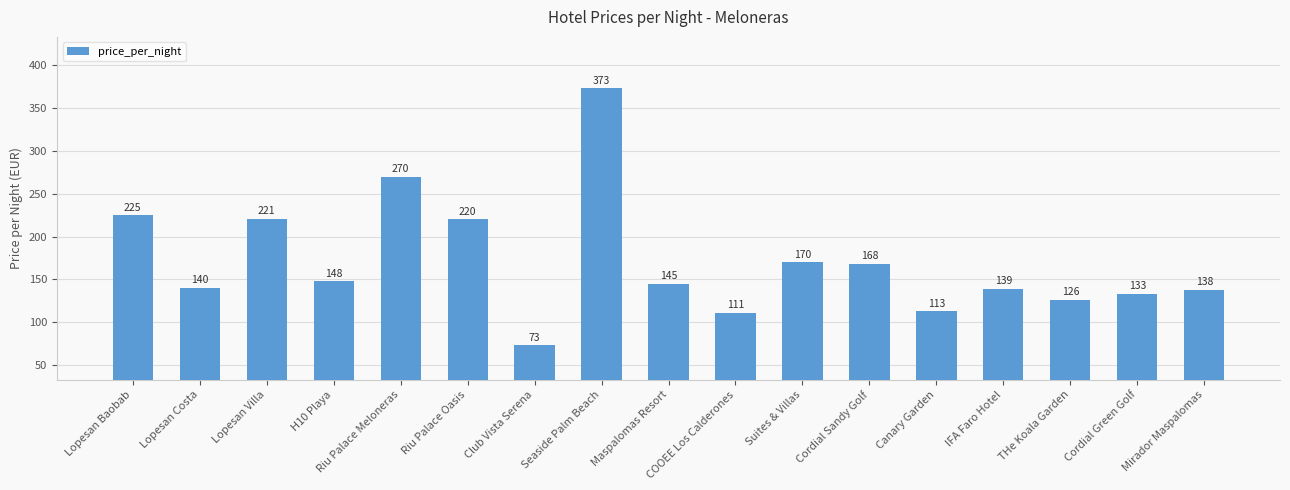

Reading left to right, transcribe all the data shown in this chart.

225	140	221	148	270	220	73	373	145	111	170	168	113	139	126	133	138